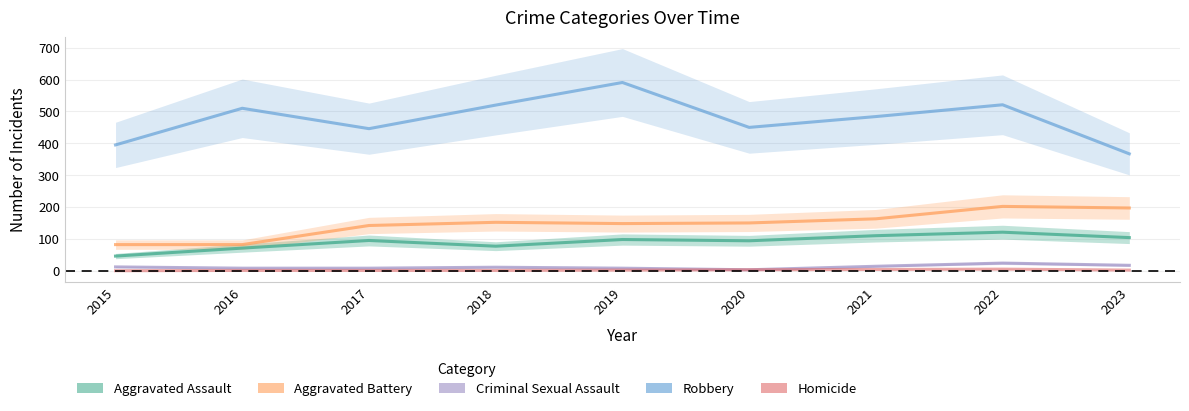

Which has a higher value, 2017 or 2018?

2017